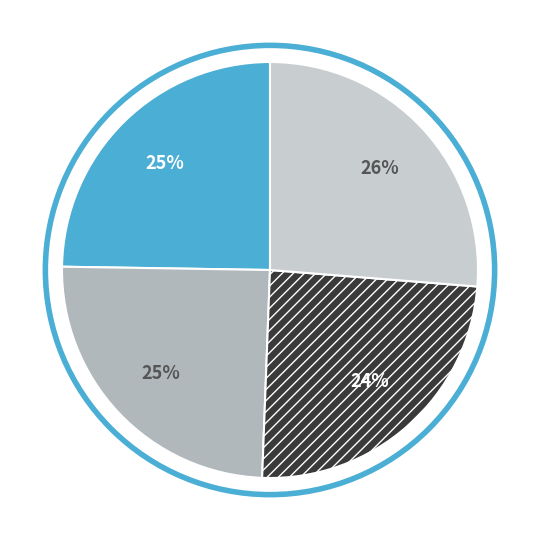

Does any single category account for the majority?

No